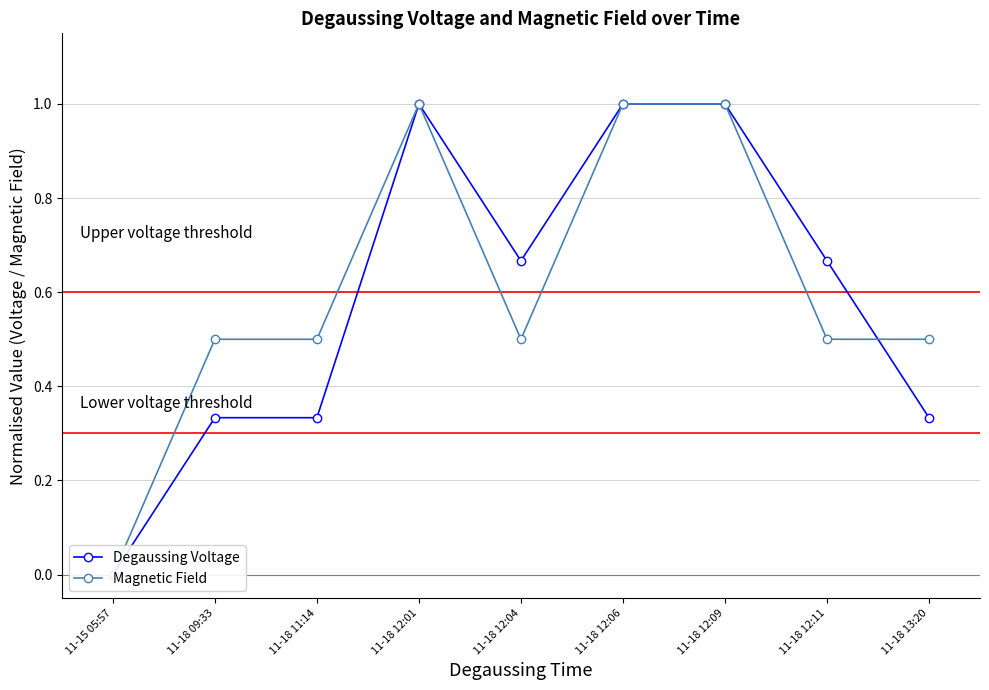

Count the number of categories in the chart.

9